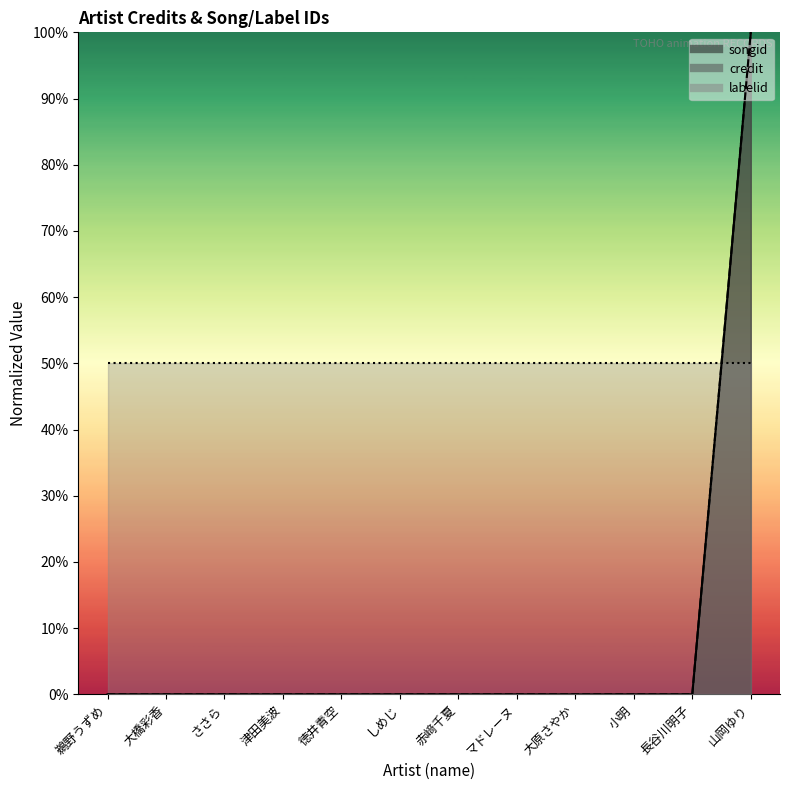

Is the value of credit at 鵜野うずめ greater than the value of songid at 津田美波?

No